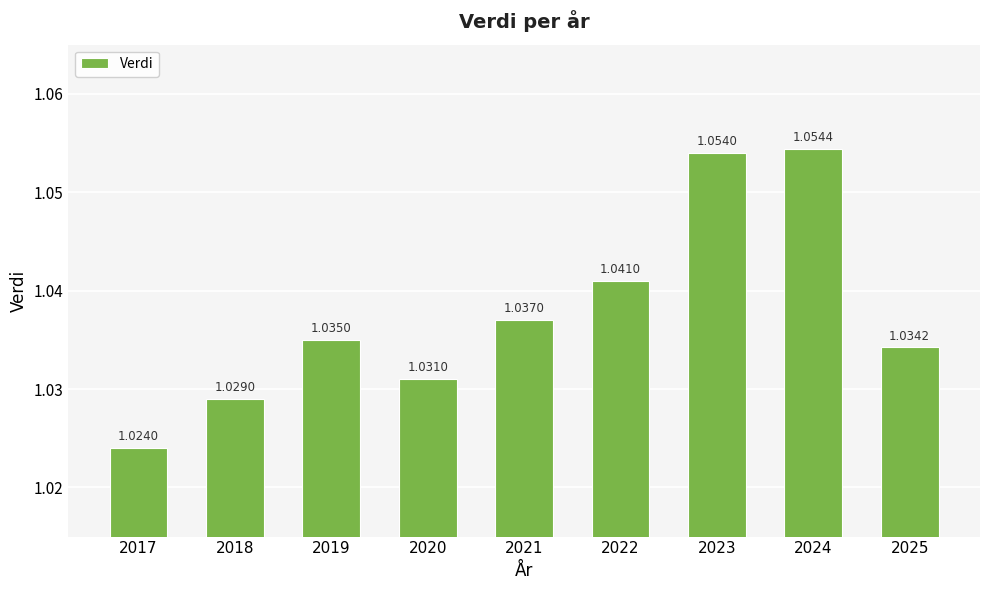

Which category has the highest value across all series?

2024